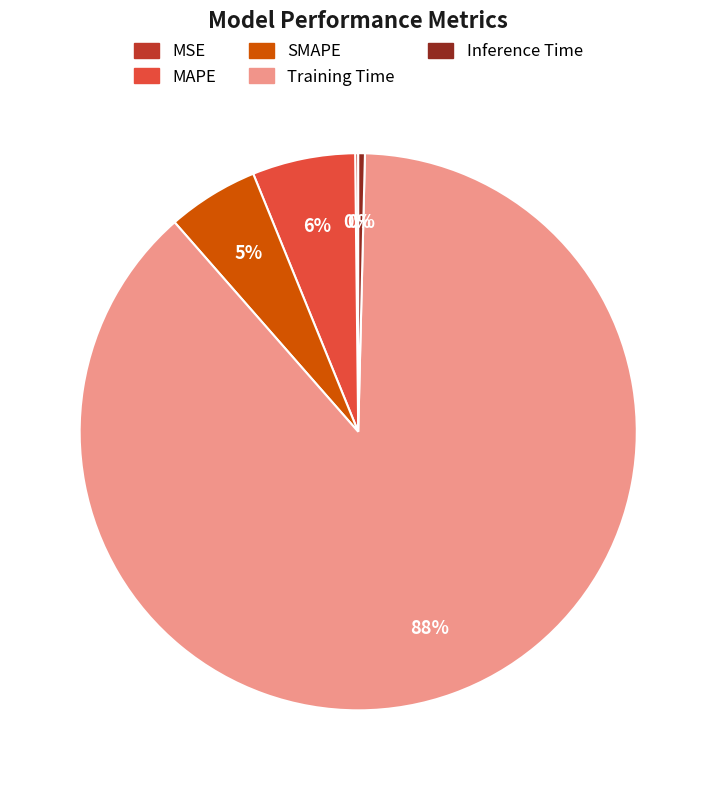

Between SMAPE and Inference Time, which is larger?

SMAPE